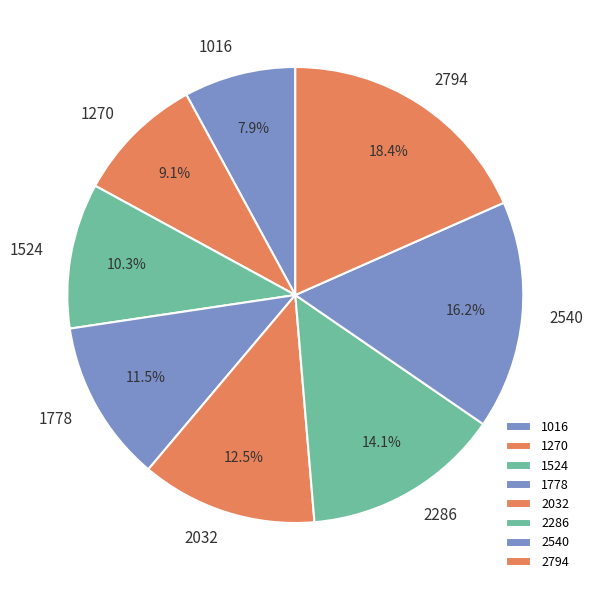

How many segments does this pie chart have?

8